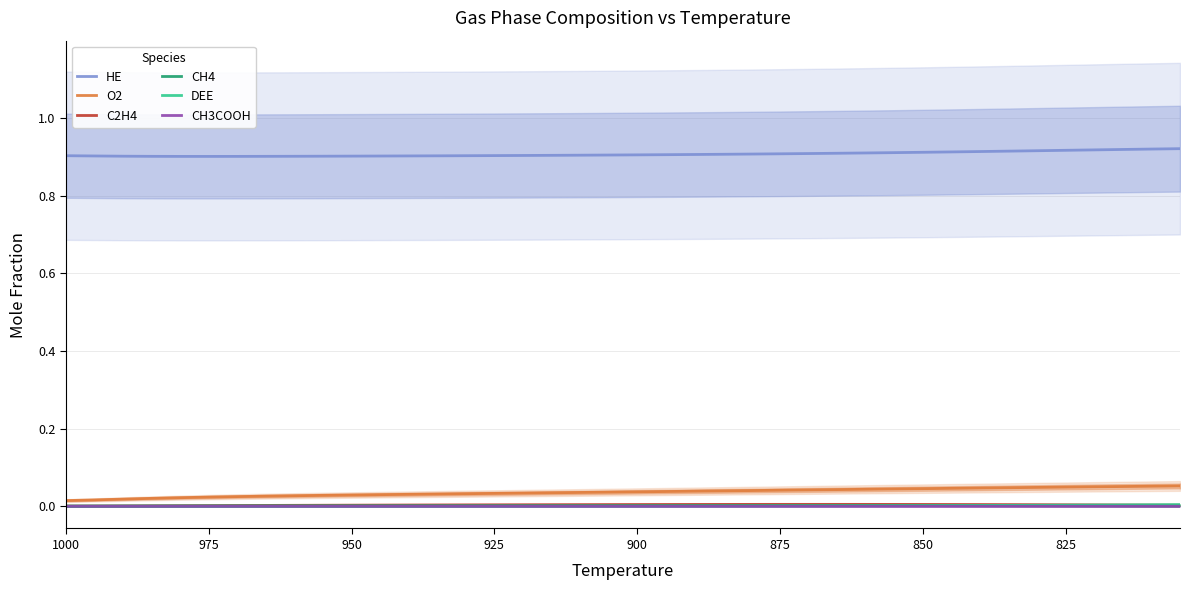

How many C2H4 values are between 0 and 1?

40